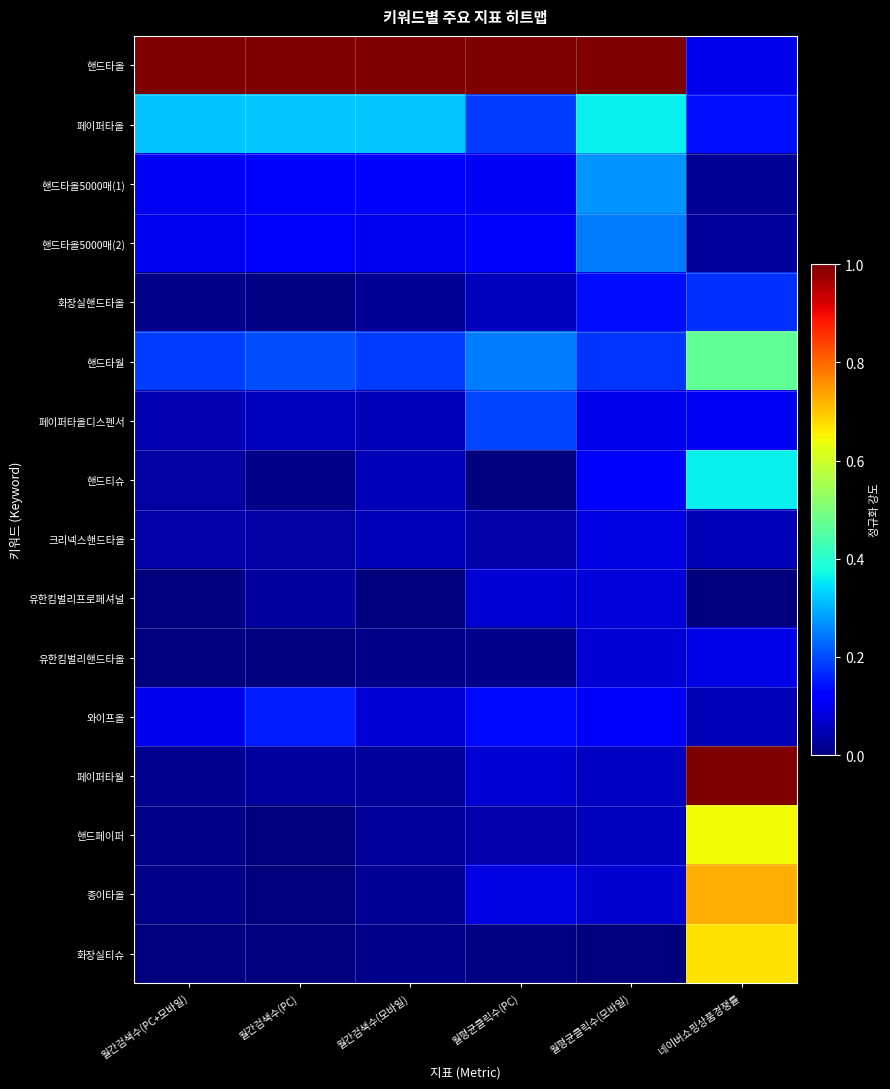

What is the maximum value shown in the chart?

1.0